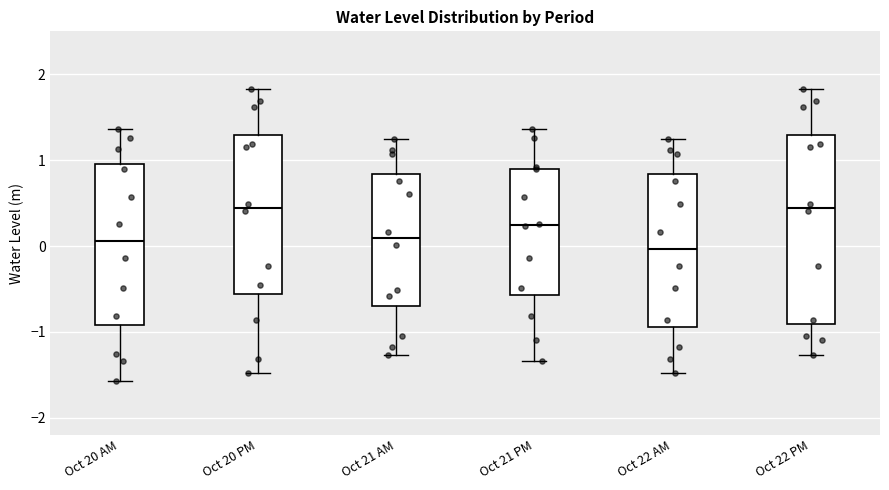

Which box is the tallest, from its lower edge to its upper edge?

Oct 22 PM